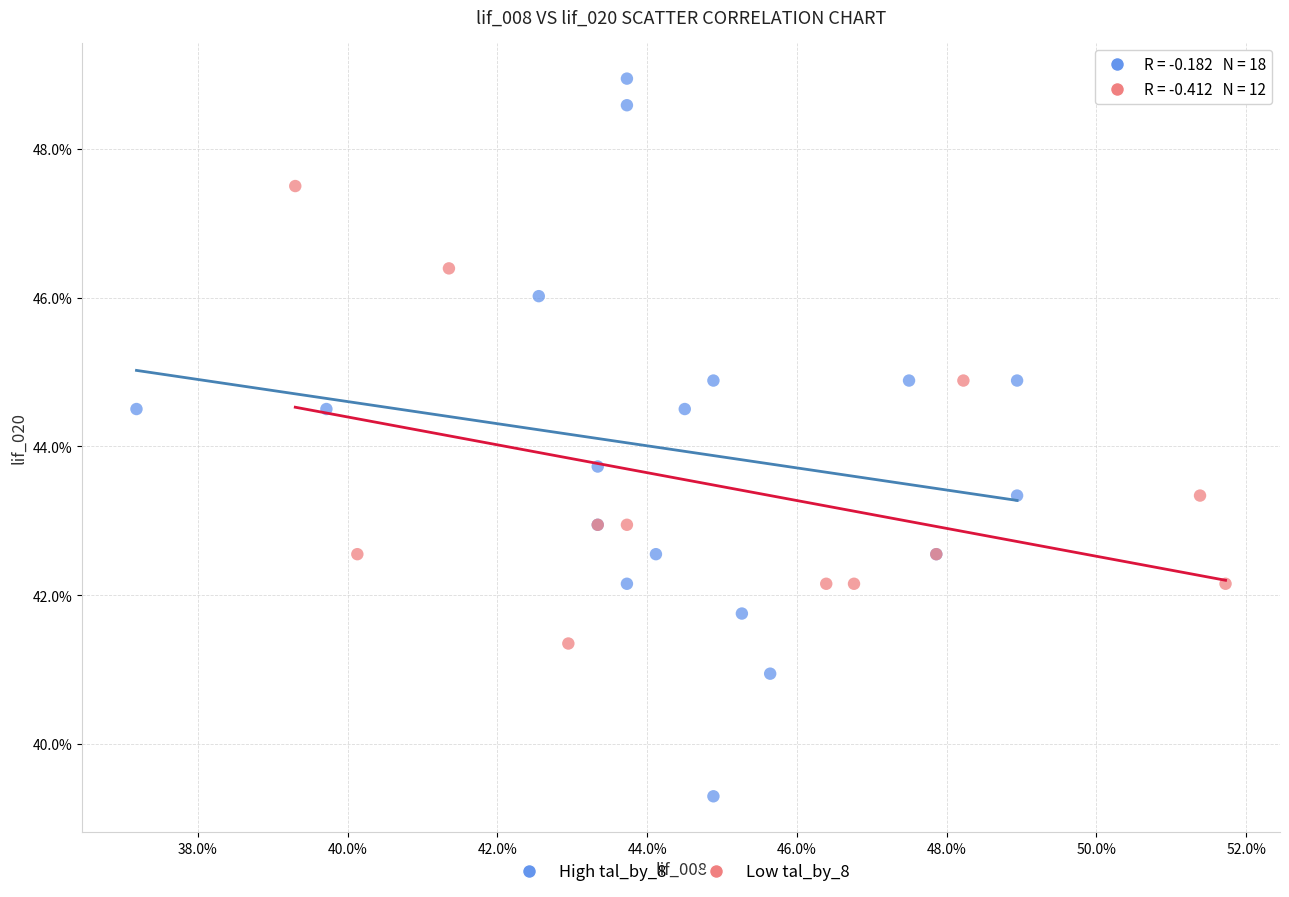

What are all the series names shown in the legend?

High tal_by_8, Low tal_by_8